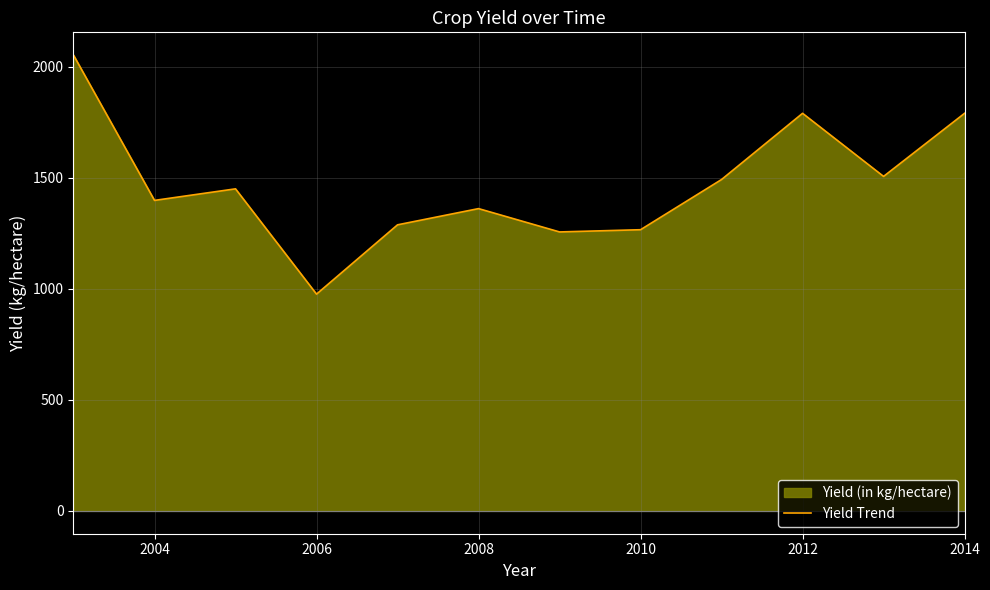

What is the difference between the values at 2012 and 2010?

524